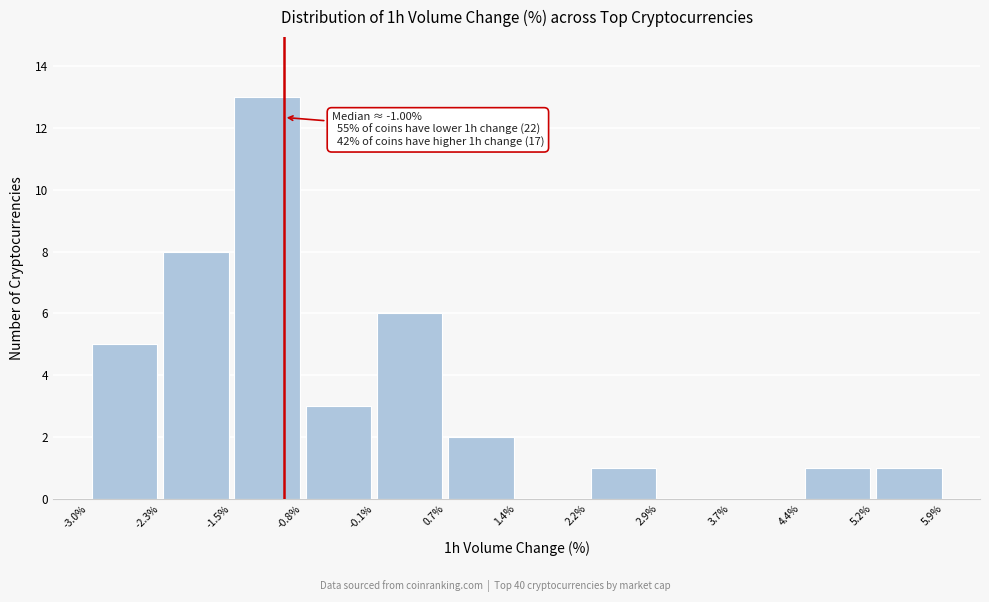

Over which range of the x-axis is the bar tallest?

-1.5% to -0.8%